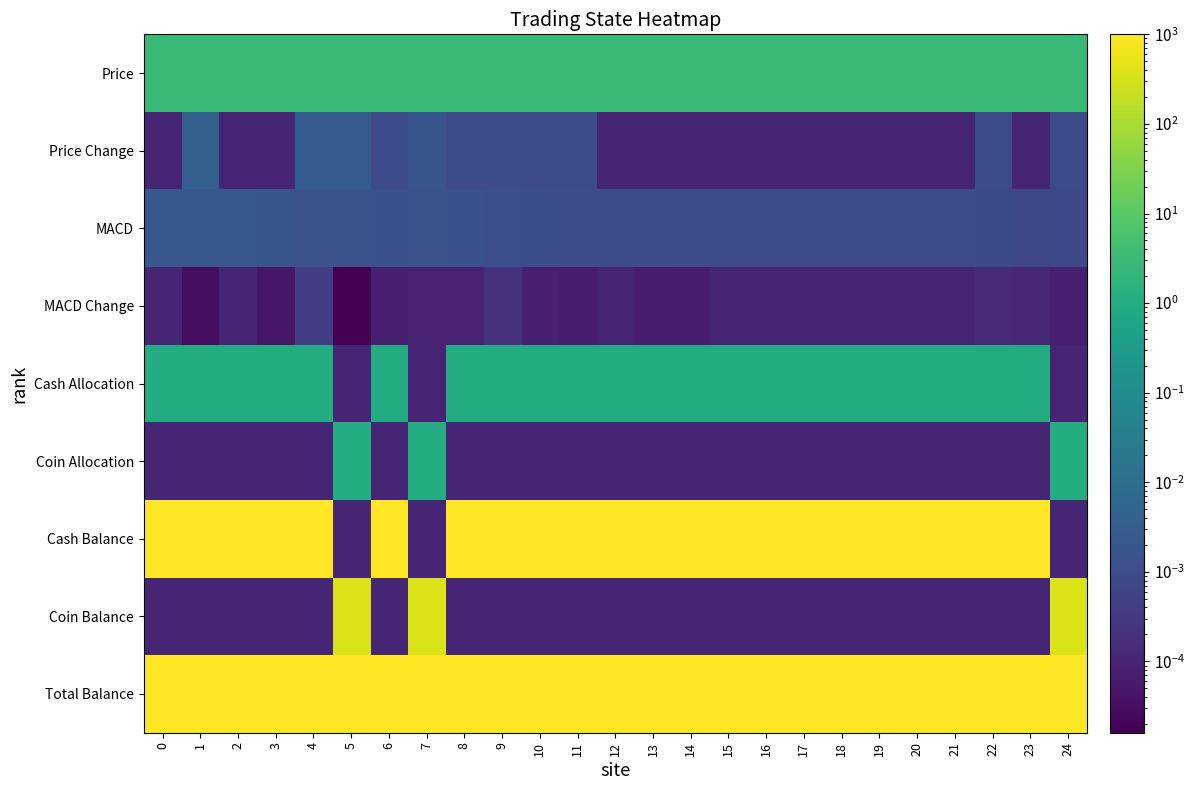

How many categories are shown in the chart?

25